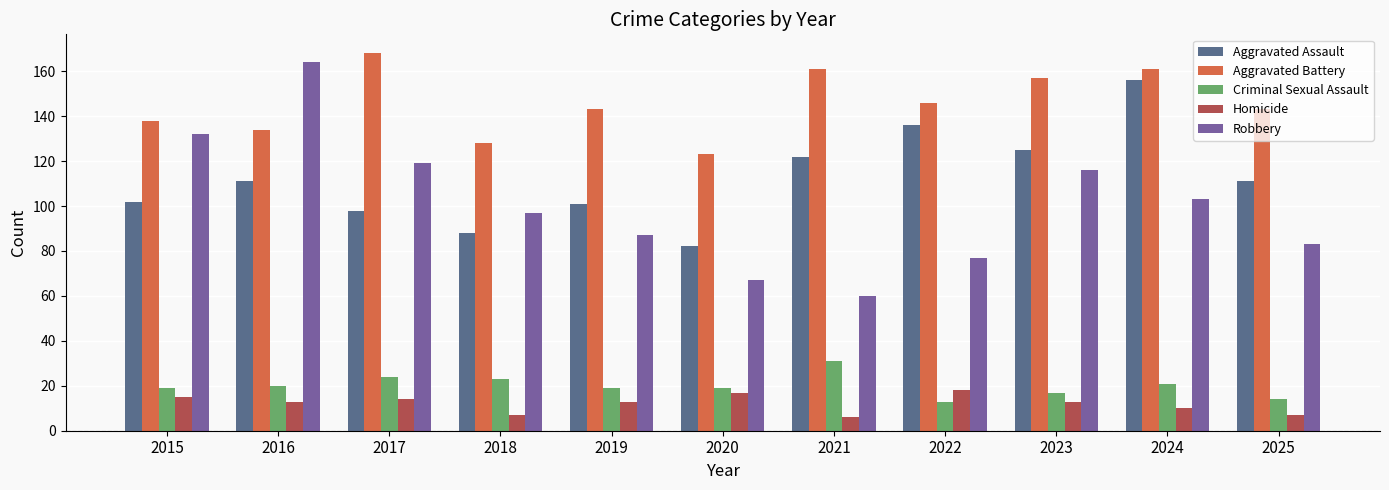

What is the maximum value for Aggravated Battery?

168